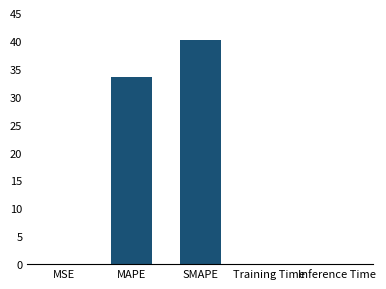

The value at SMAPE is 20.6. True or false?

False